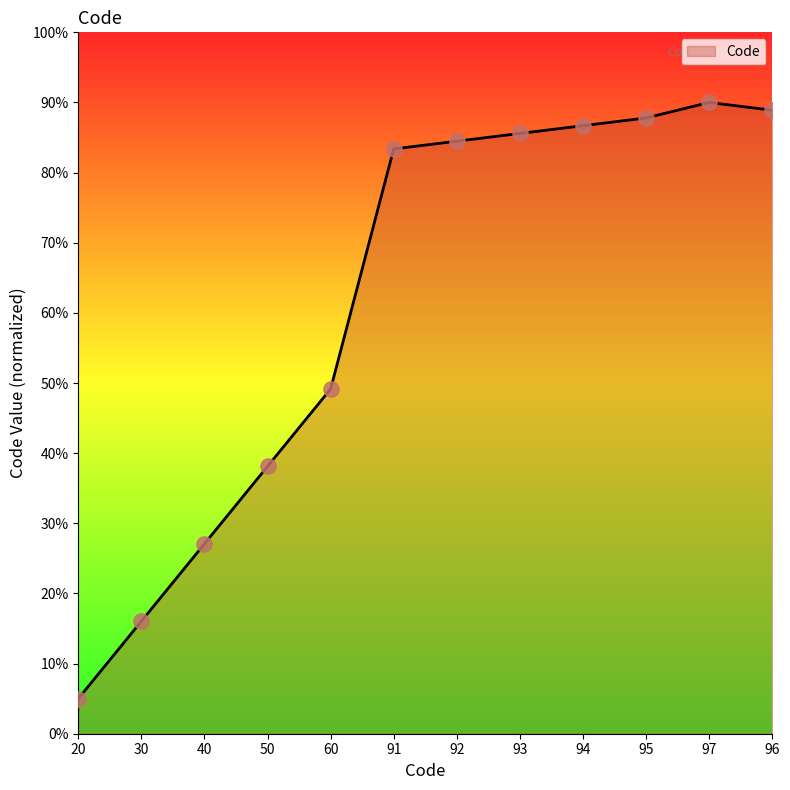

What is the change in value from 30 to 97?

+74.0